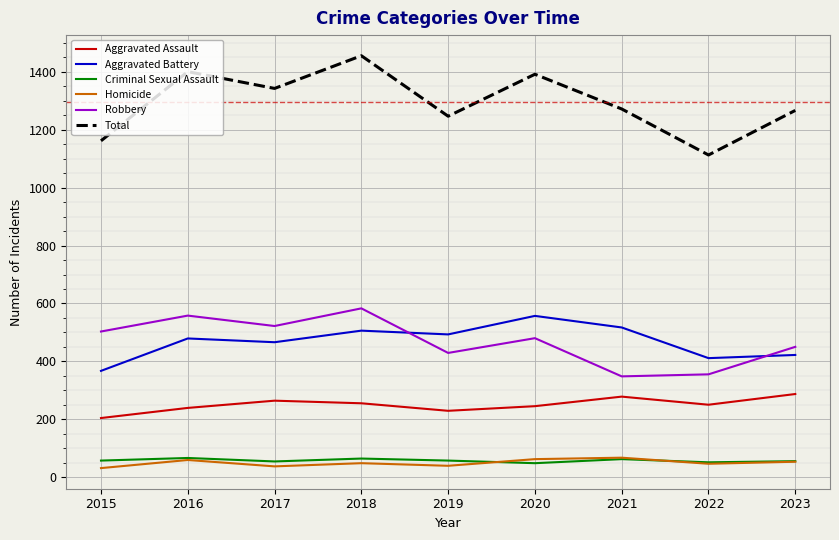

At which category does Total reach its first local peak?

2016